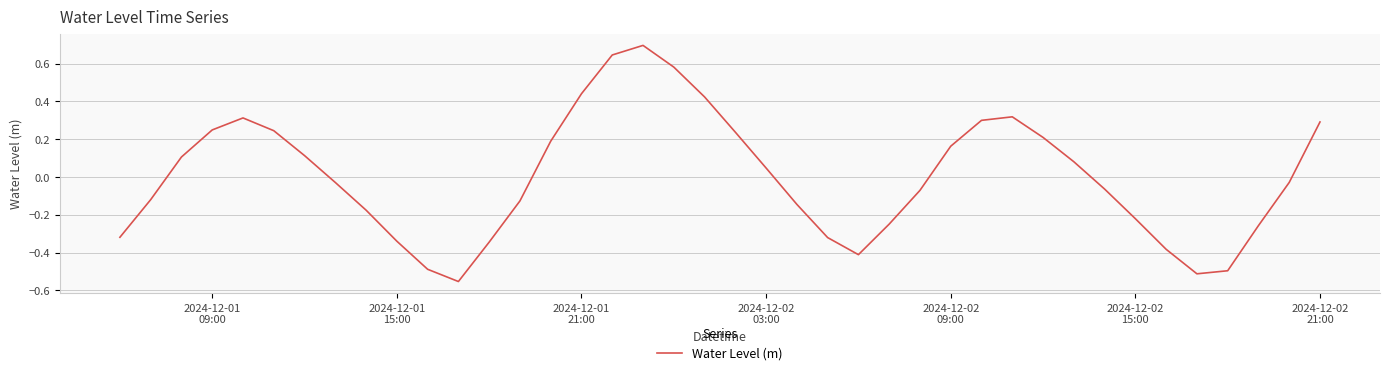

What is the greatest value displayed?

0.7